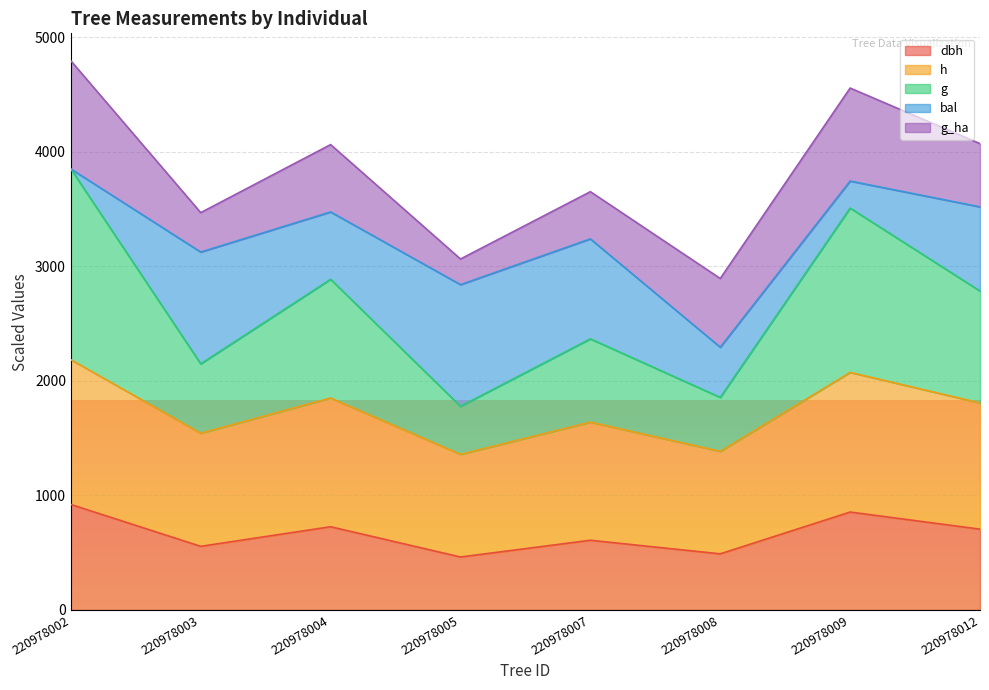

What is the total value across all series at 220978005?

3063.7